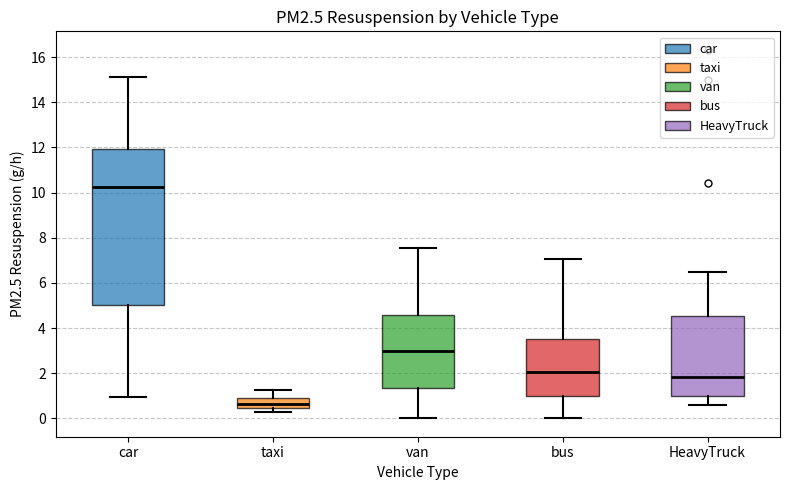

Which box's median line is the highest?

car